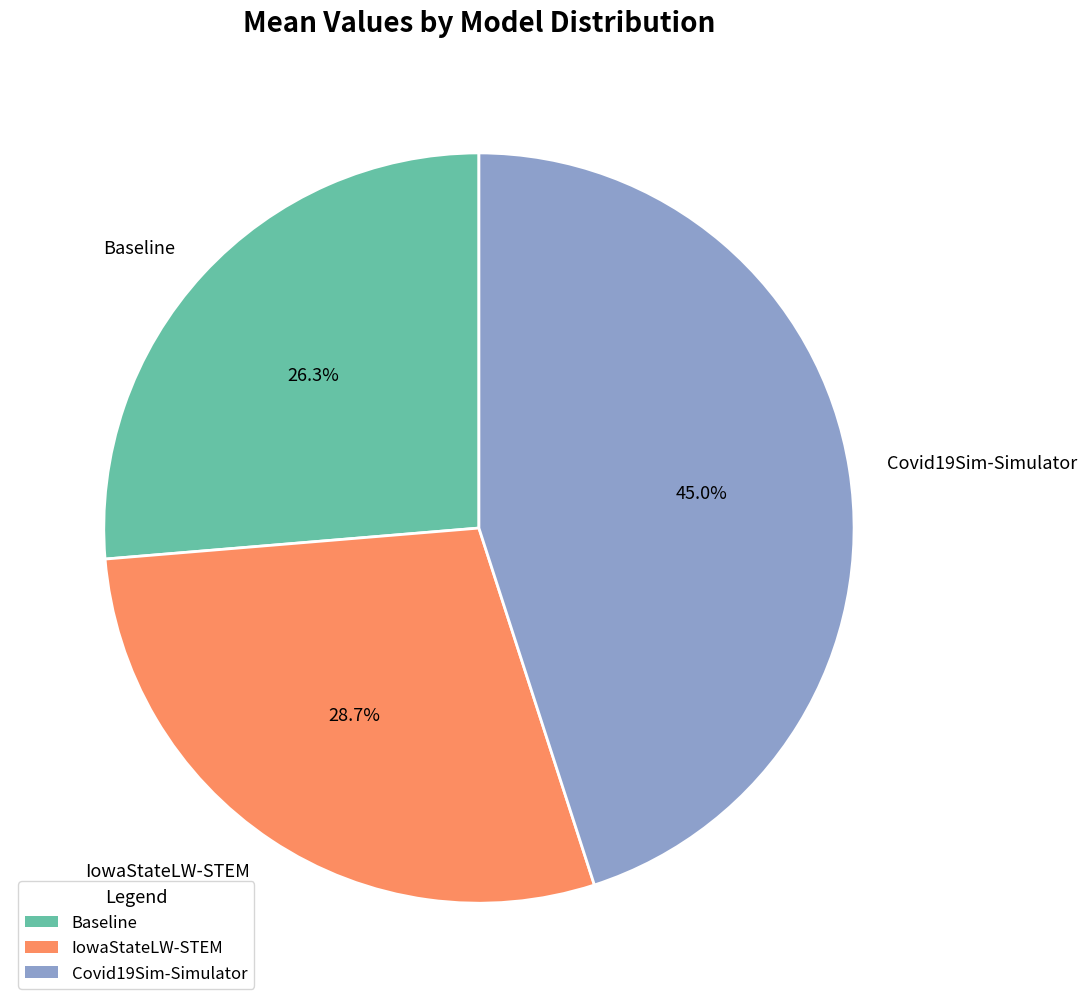

How many slices are in this pie chart?

3